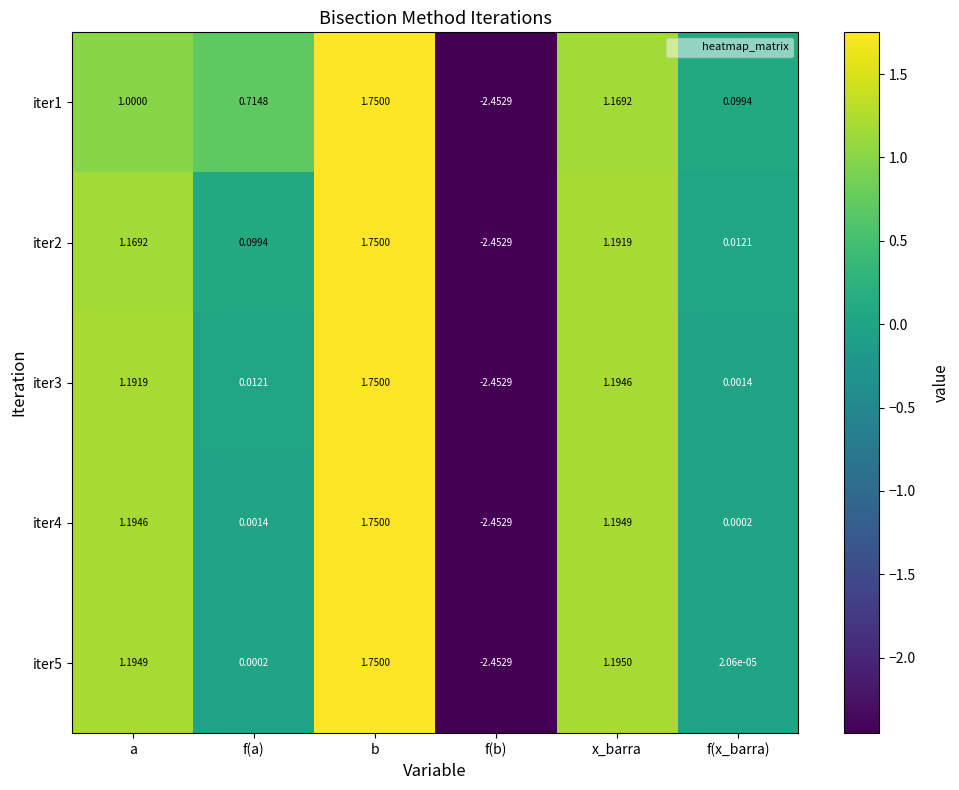

Which label corresponds to the largest value in the chart?

b